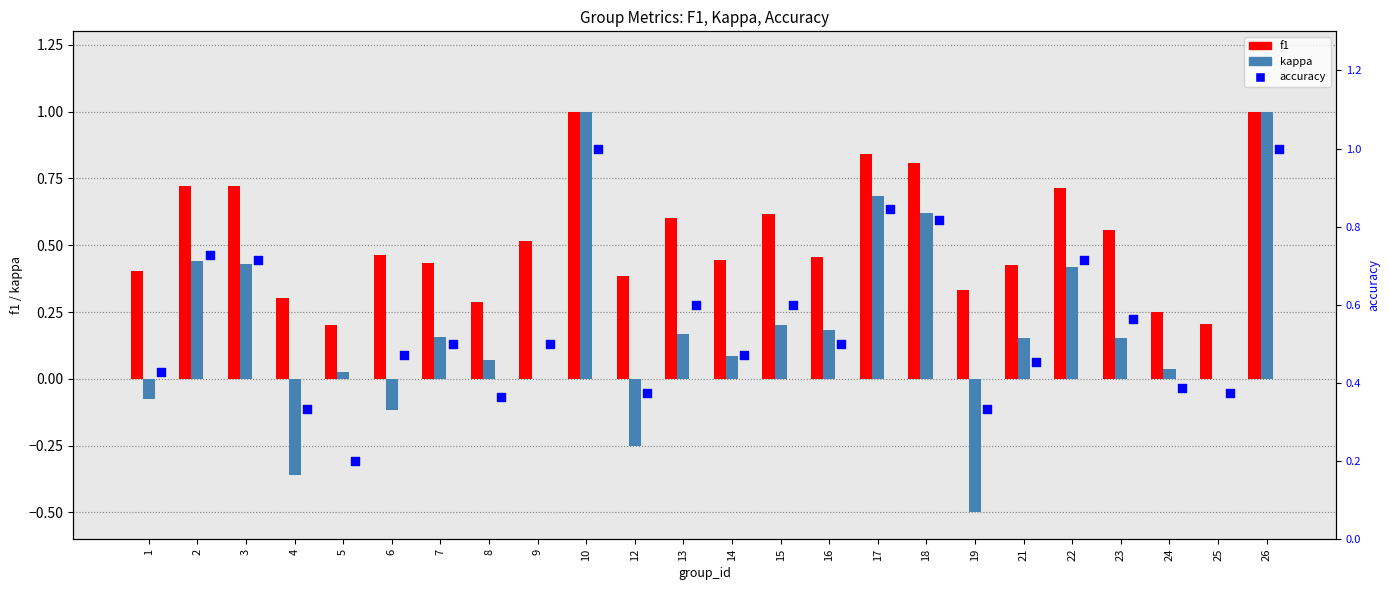

Which series contains the highest Y value?

f1